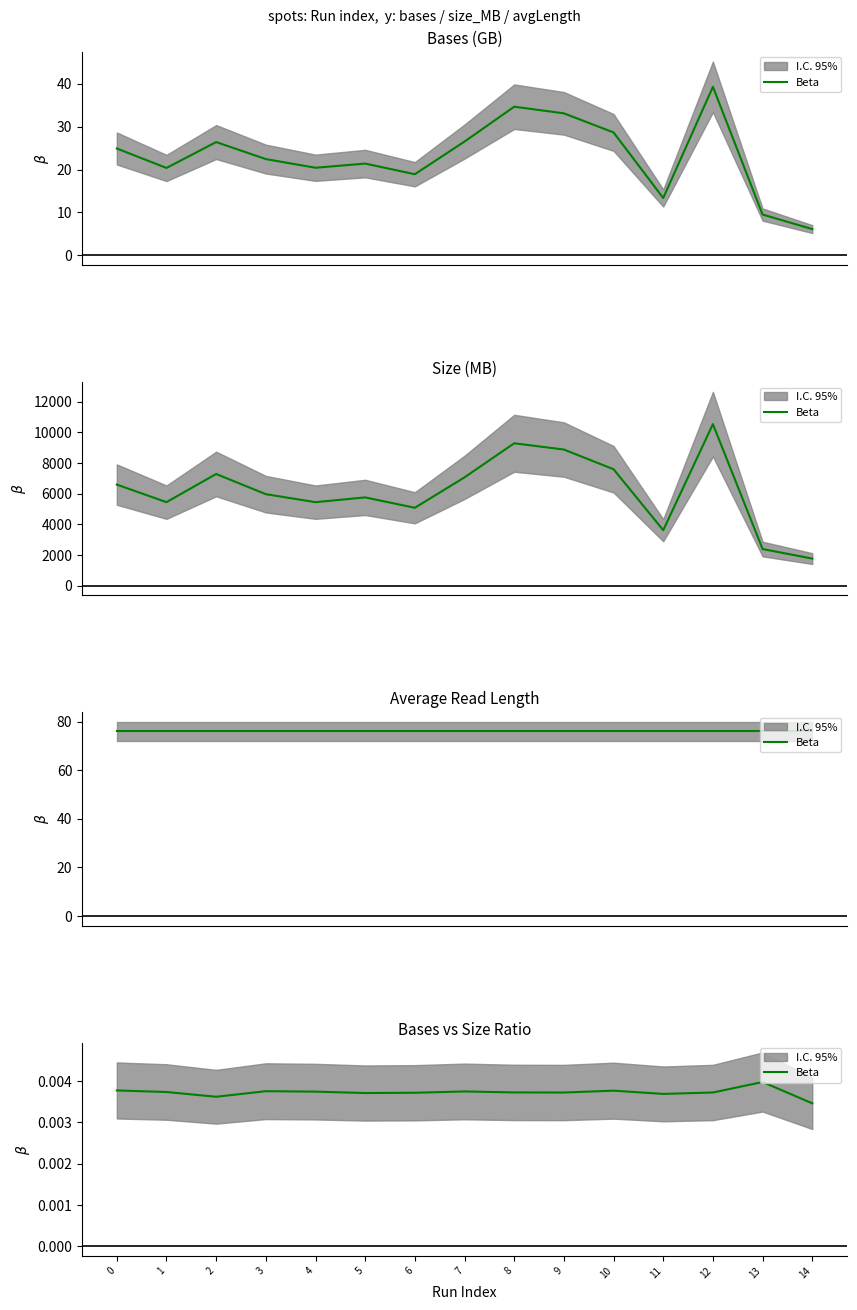

True or false: the data shows 0.0 at 2.

False